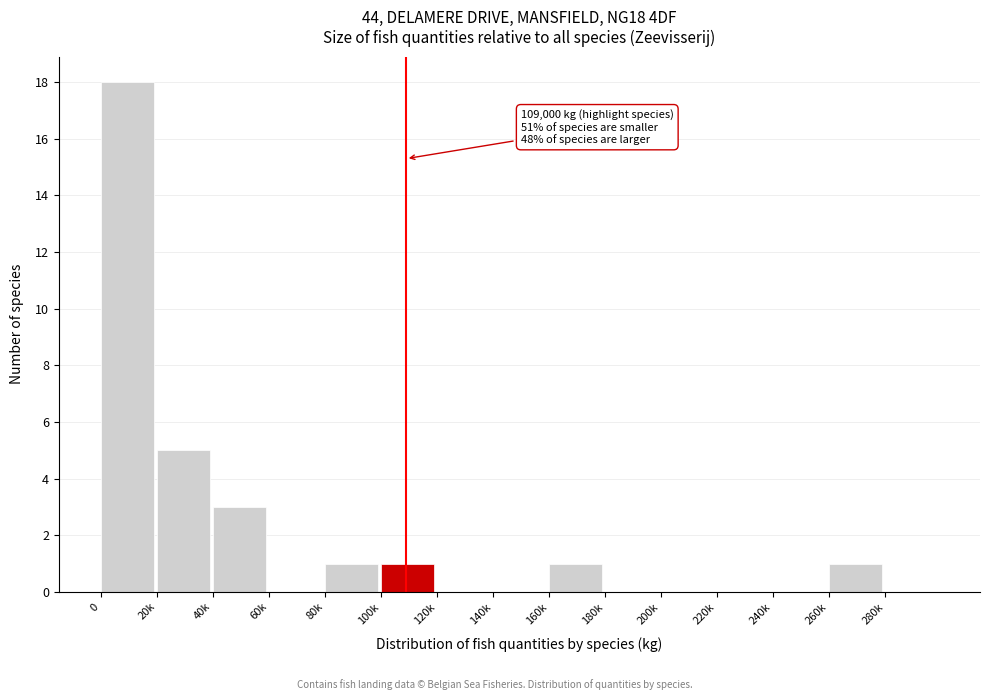

Reading left to right, what are all the values shown in this chart?

0=18	20k=5	40k=3	60k=0	80k=1	100k=1	120k=0	140k=0	160k=1	180k=0	200k=0	220k=0	240k=0	260k=1	280k=0